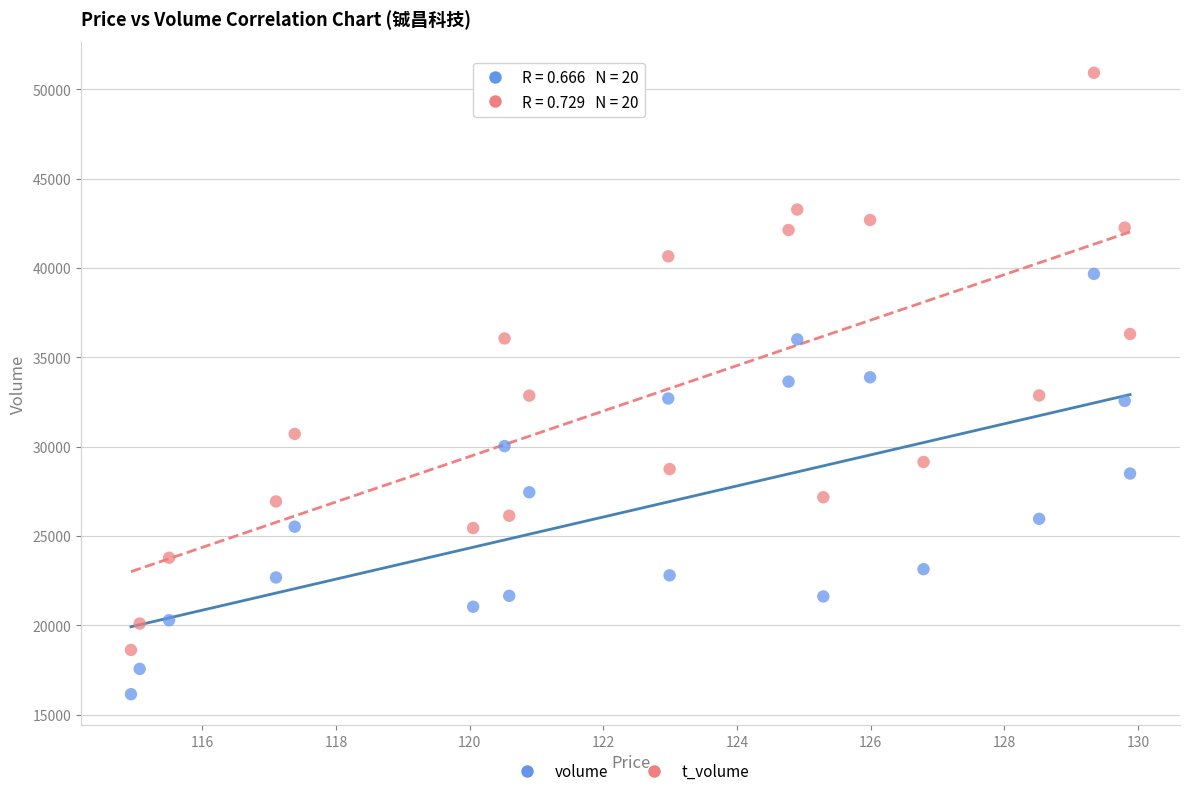

Which series reaches the maximum Y coordinate?

t_volume